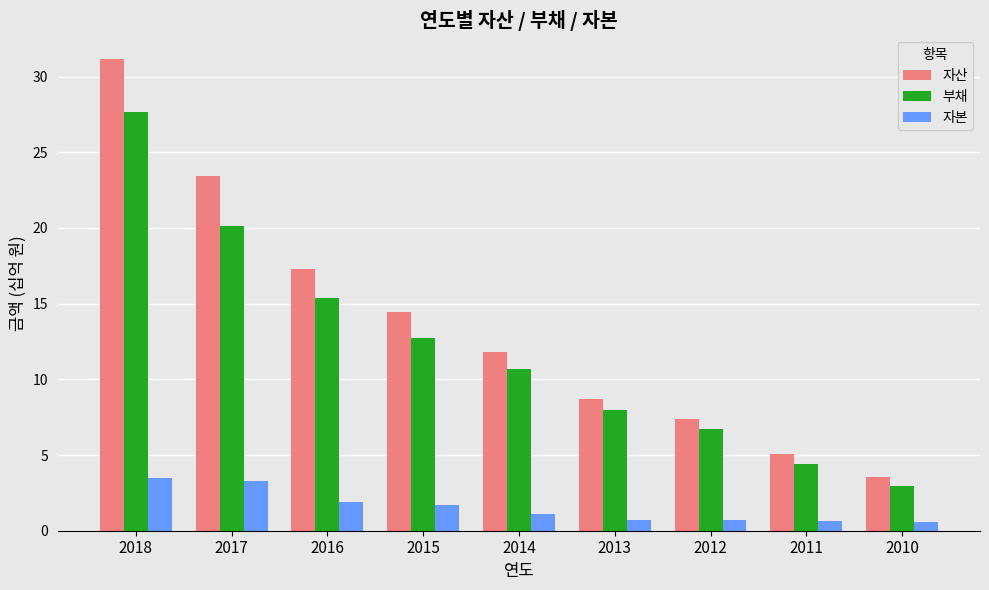

What is the sum of all 자본 values?

14.1